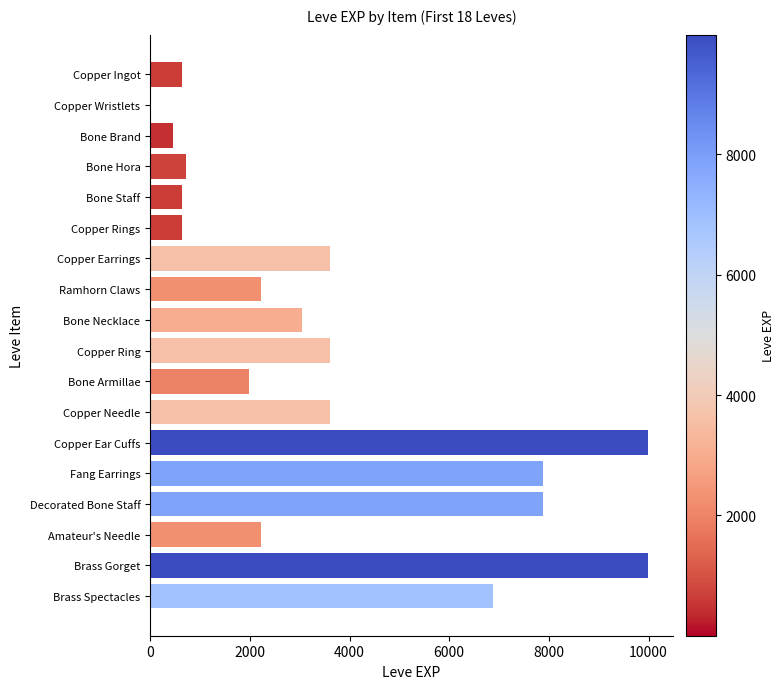

What is the greatest value displayed?

9990